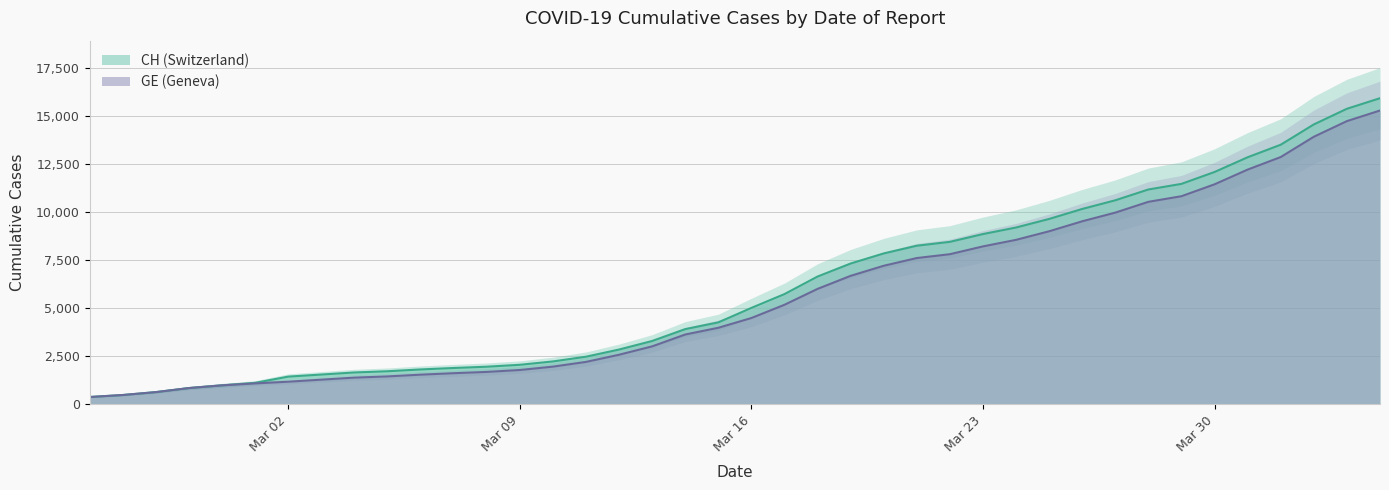

Does the chart display data point markers on the line(s)?

No